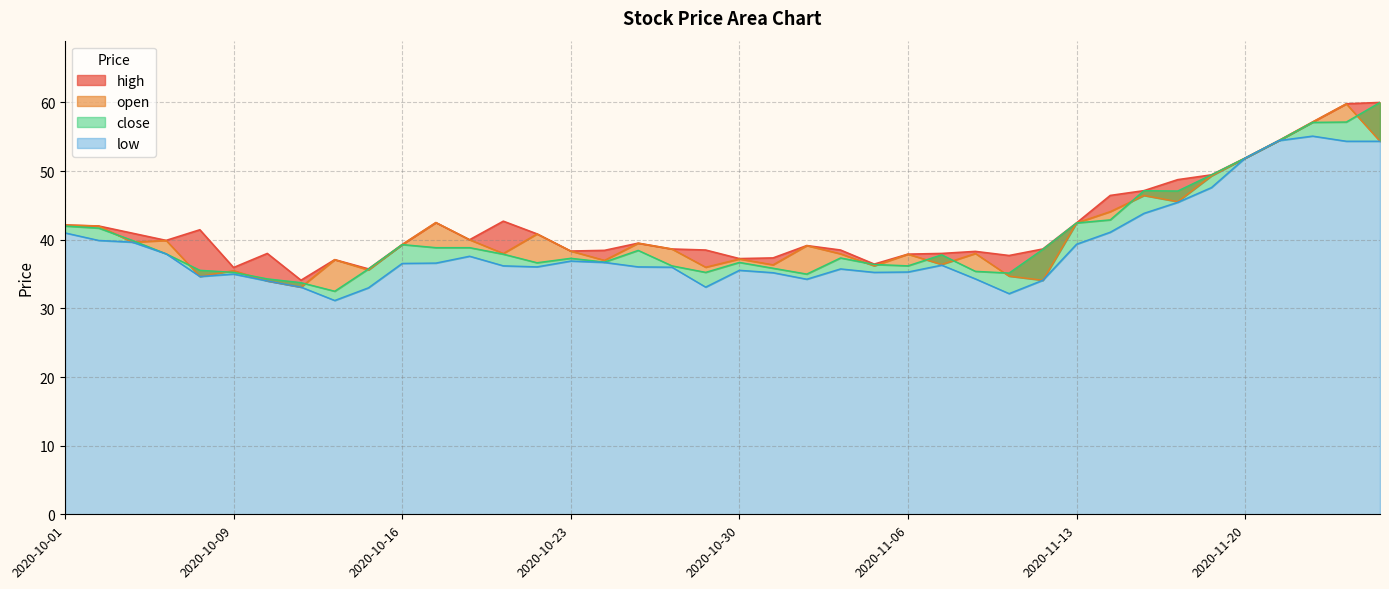

Where is the first local maximum for close?

2020-10-16